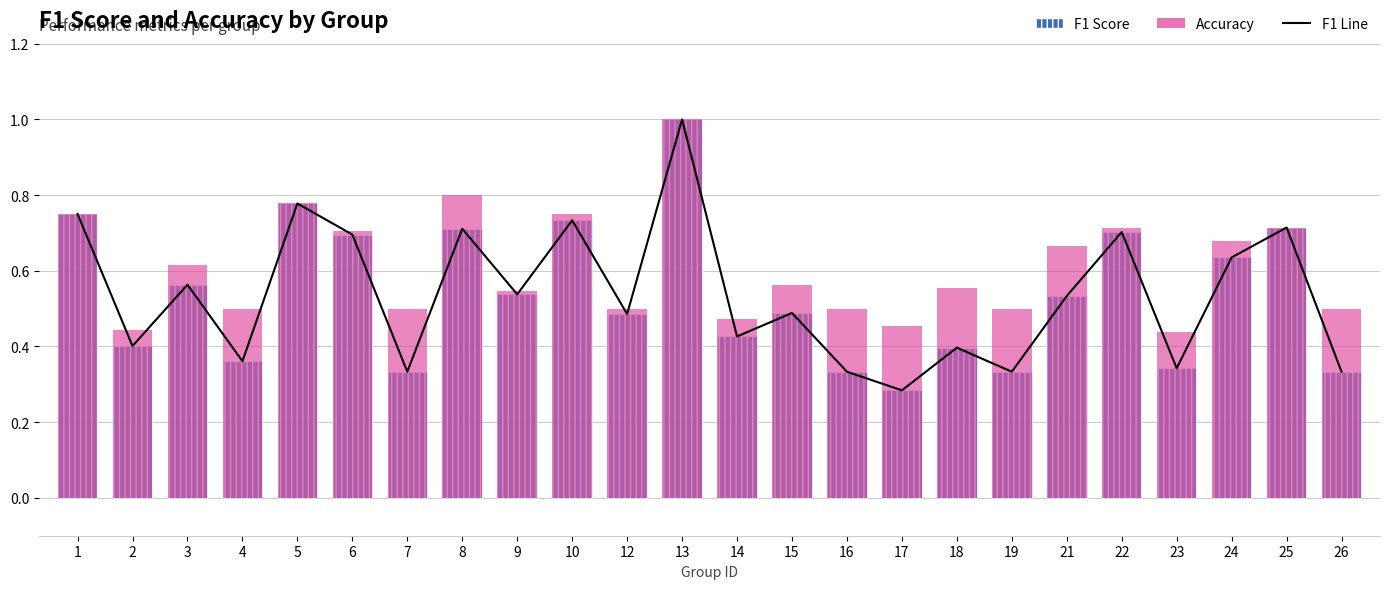

What is the smallest value displayed?

0.3